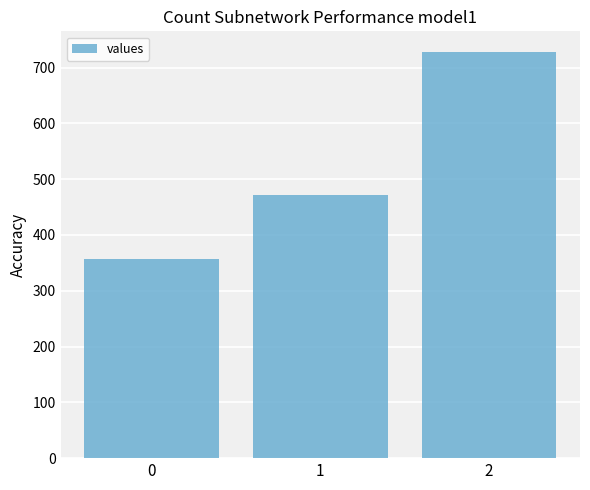

What is the value of the 2nd bar from the left?

471.4